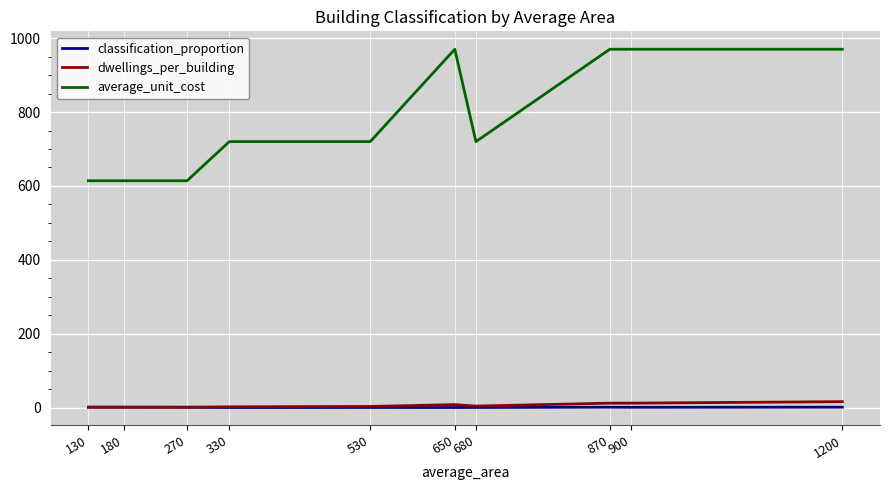

Count the average_unit_cost values in the range 614 to 970.

10